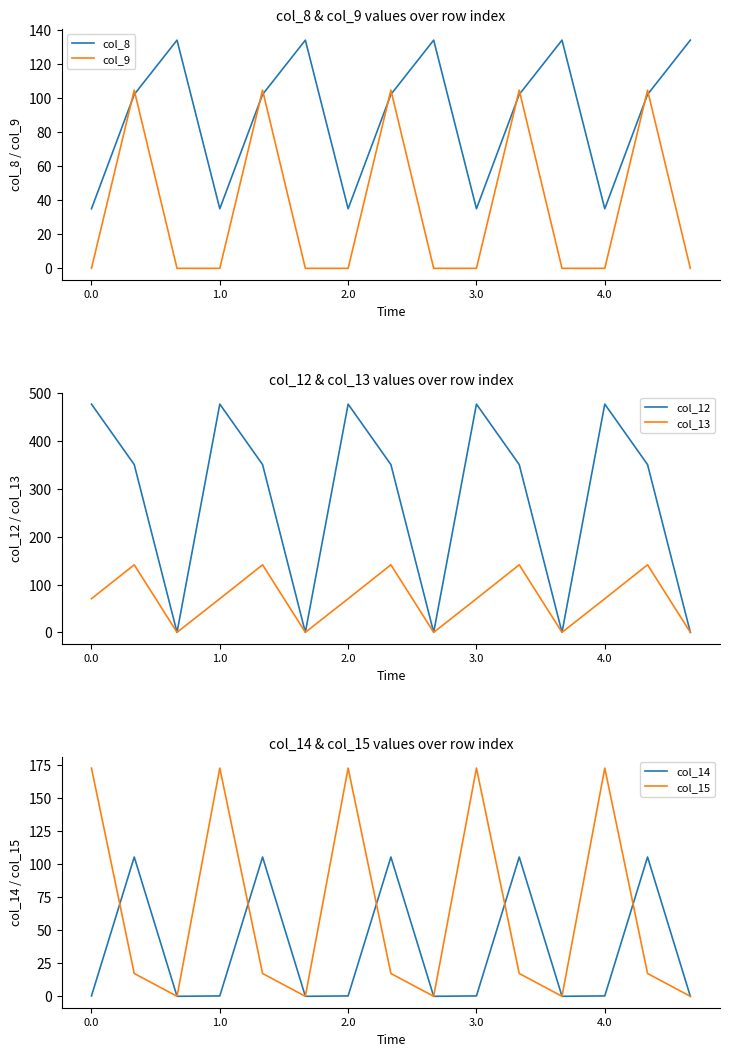

What is the value of the col_8 point at the 7th from the left?

35.0